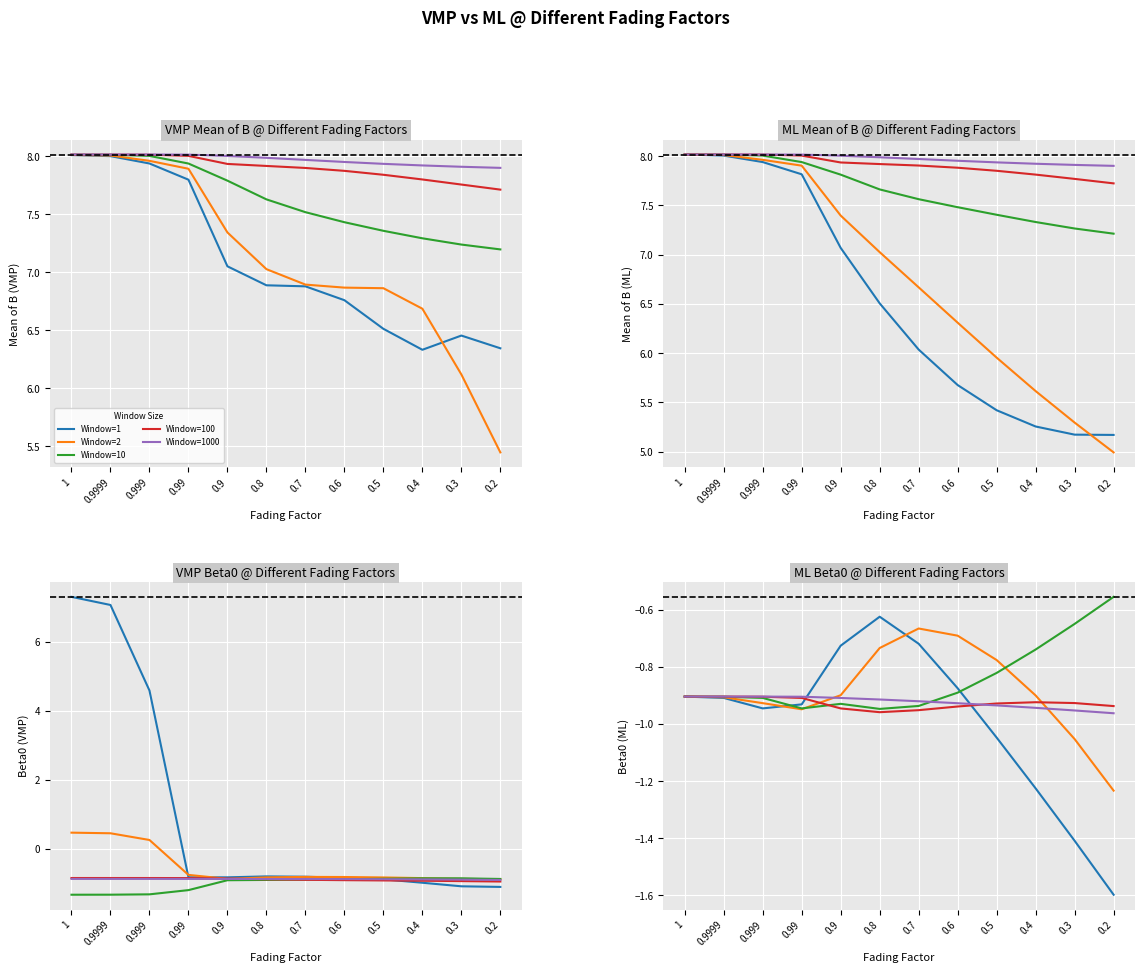

At which category does Window=10 reach its first local peak?

0.9